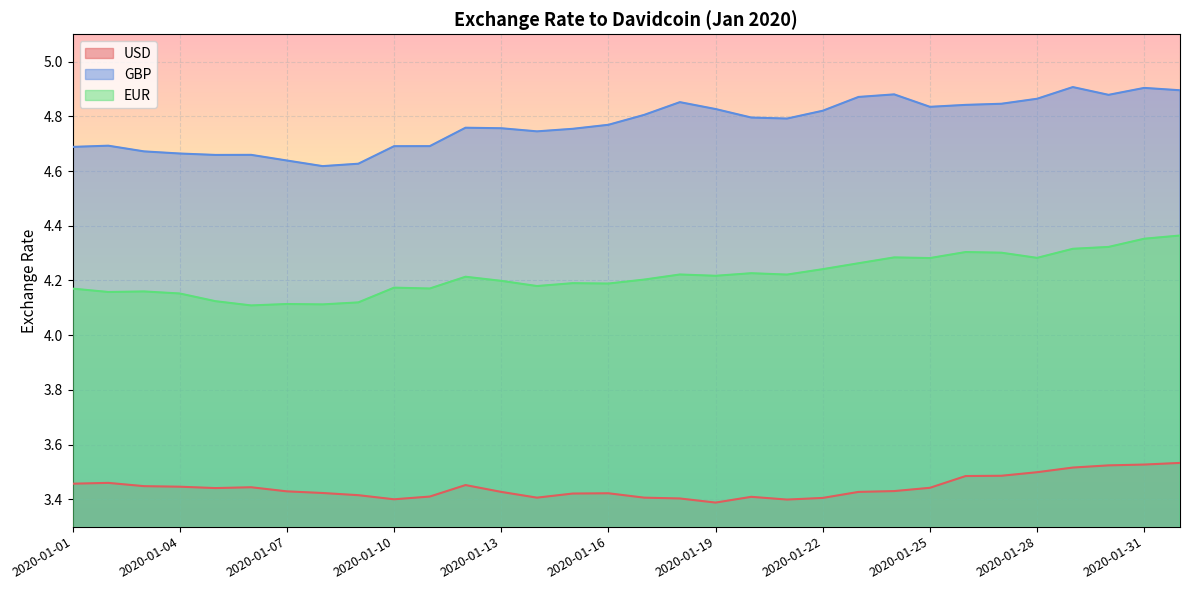

The value of GBP at 2020-01-28 is 4.9. True or false?

True